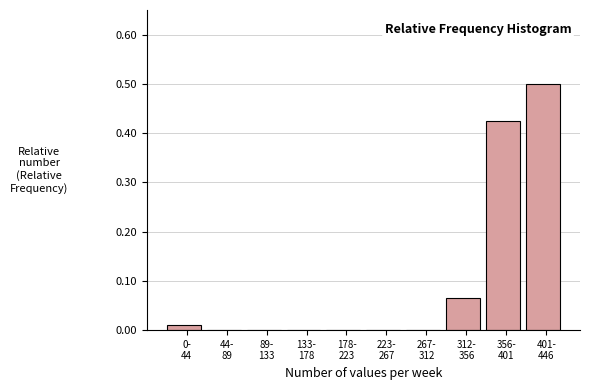

What is the maximum value shown in the chart?

0.5